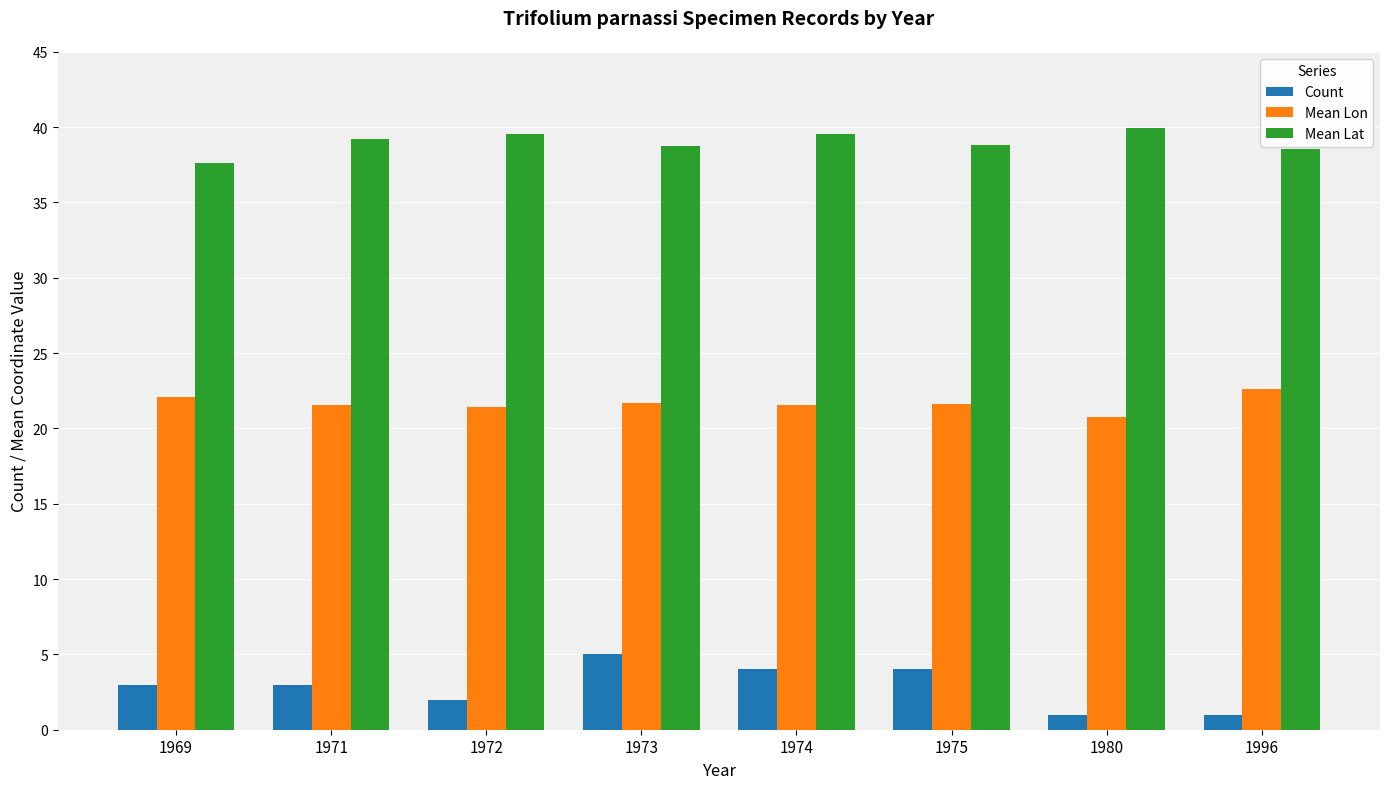

What are all the series names shown in the legend?

Count, Mean Lon, Mean Lat